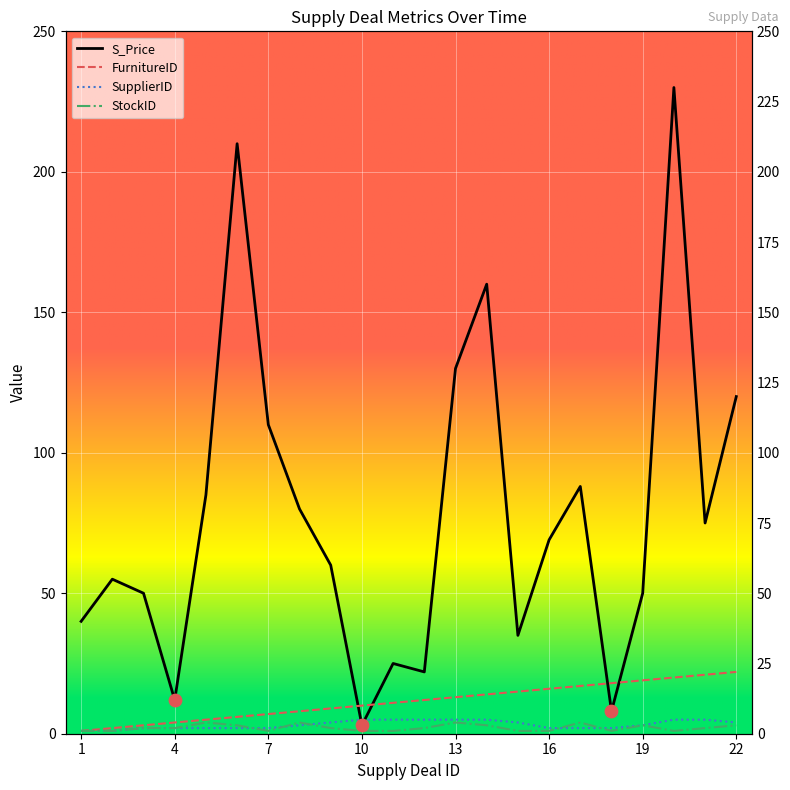

Which series has the largest total across all categories?

S_Price